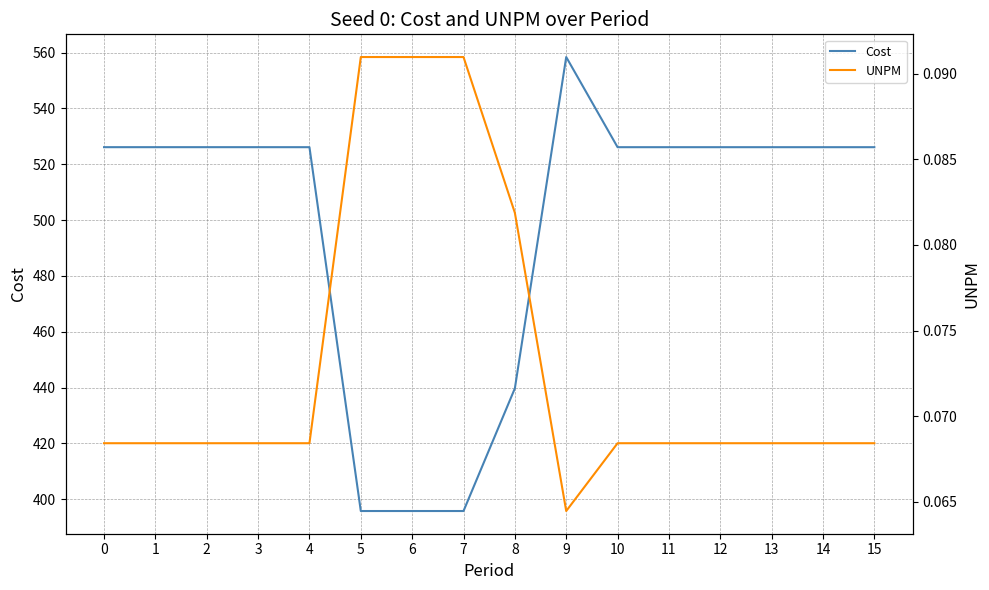

At which category does UNPM reach its first local valley?

9